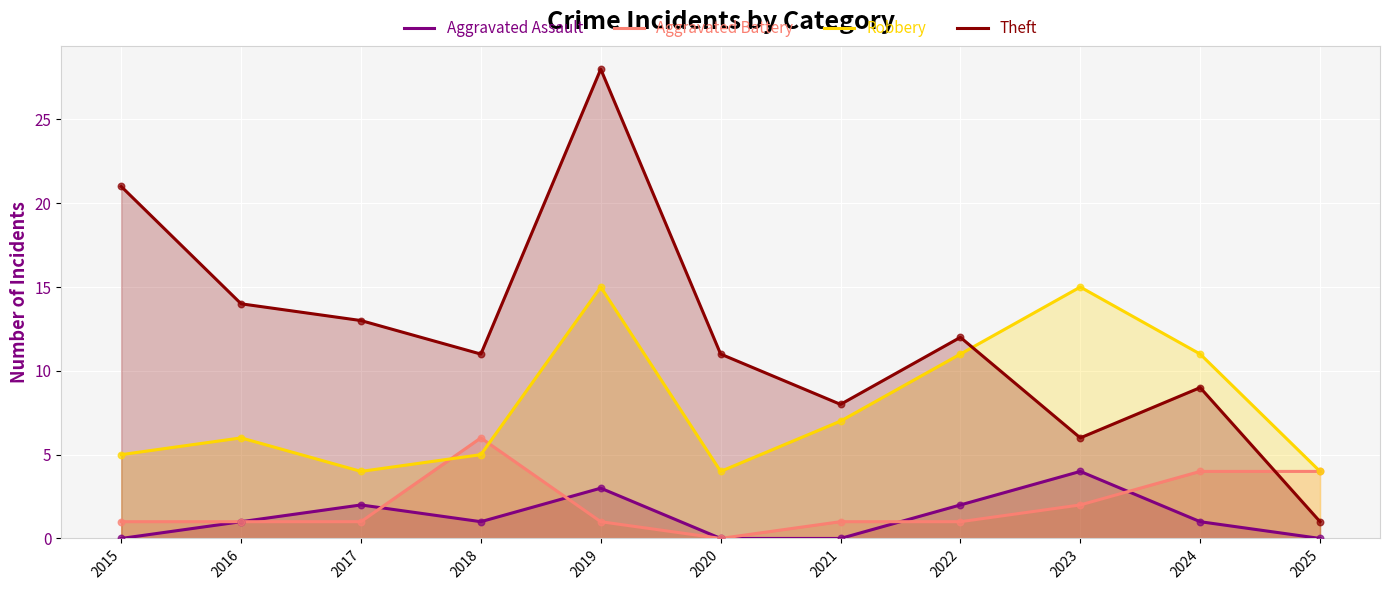

Is the value of Theft at 2021 greater than the value of Robbery at 2015?

Yes